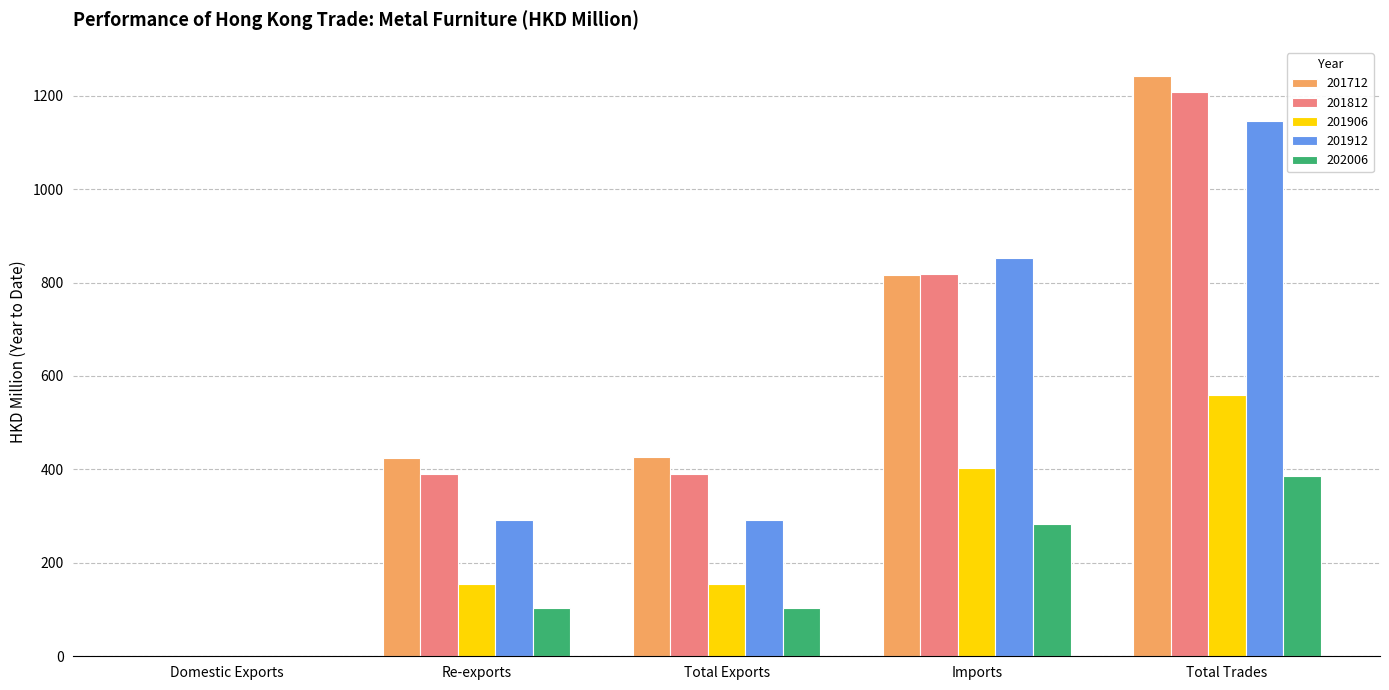

What is the maximum value shown in the chart?

1242.4